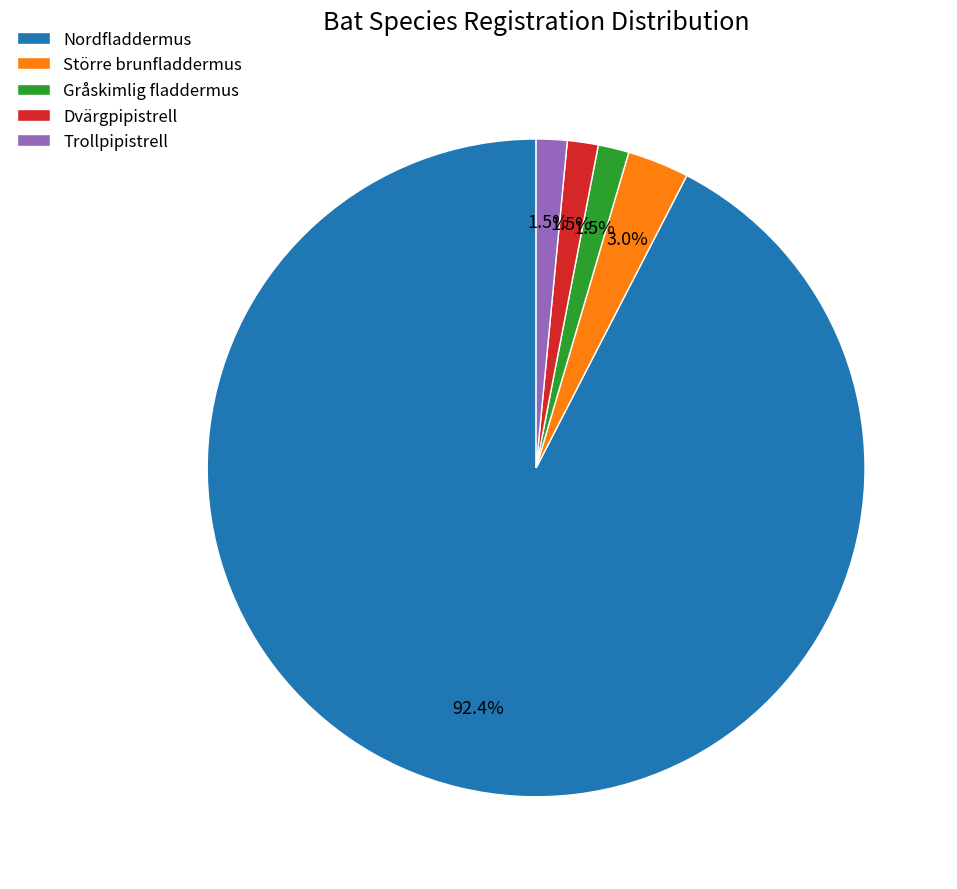

Is Gråskimlig fladdermus the majority of the pie?

No